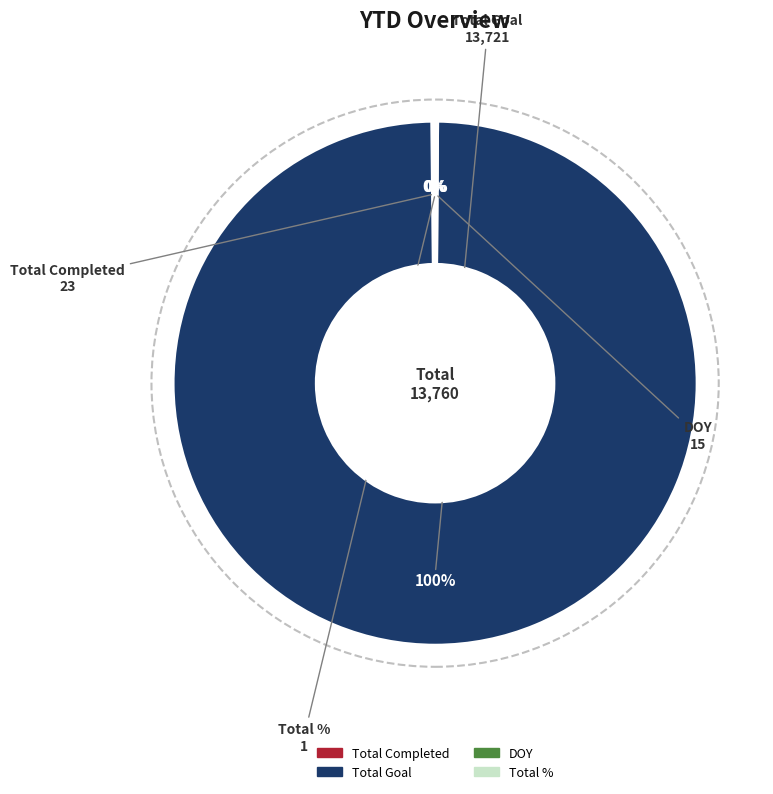

Is Total Goal the majority of the pie?

Yes